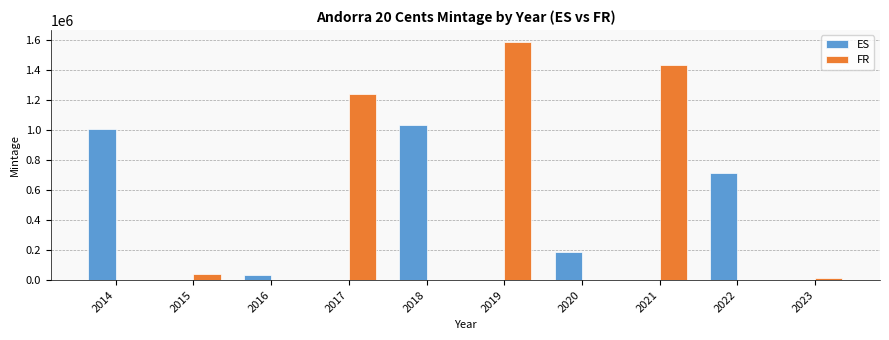

How many categories are shown in the chart?

10